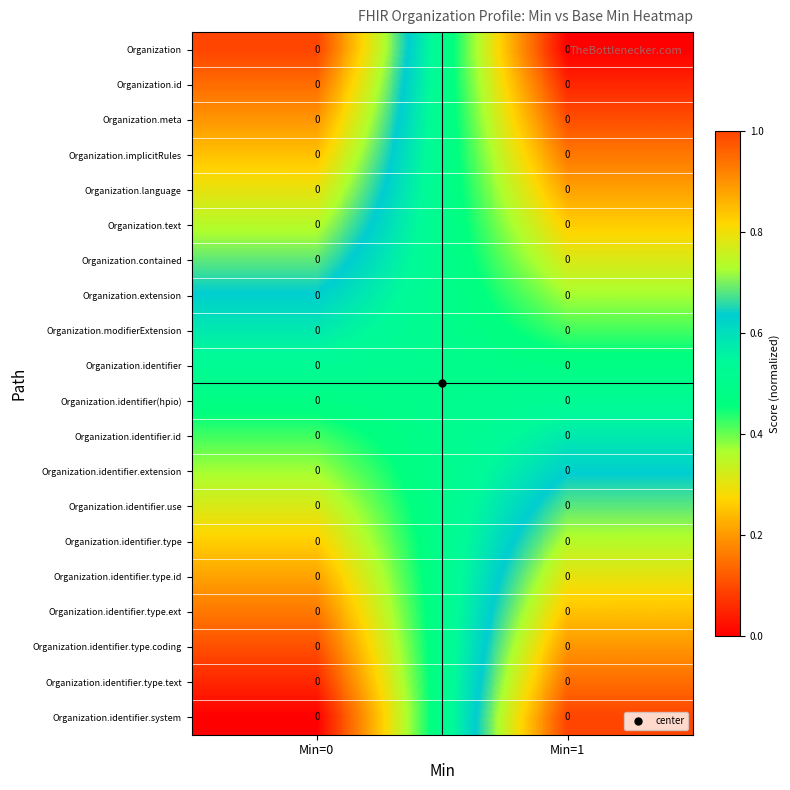

Rank the categories by Organization.identifier.id value from lowest to highest.

Min=0, Min=1